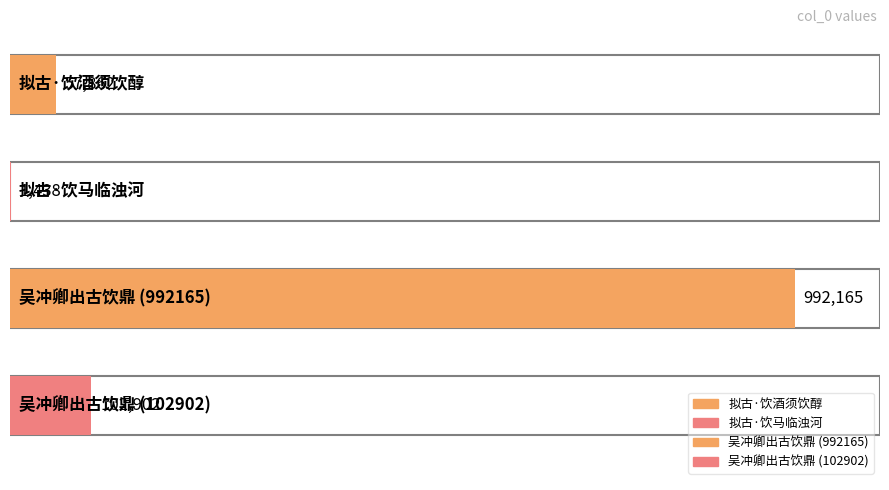

What is the difference between the second highest and second lowest values?

45040